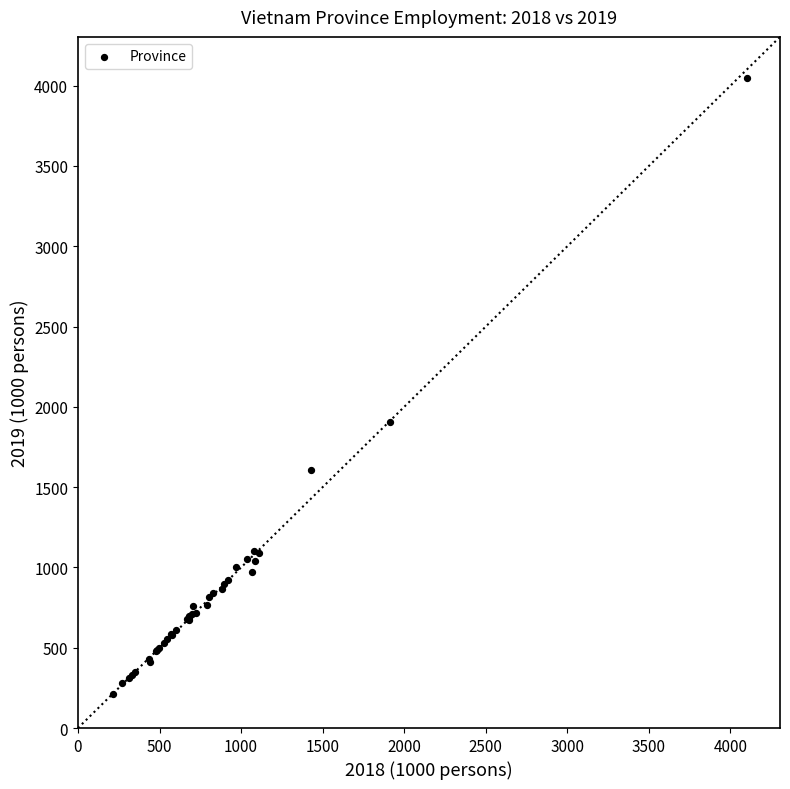

What Y value in the scatter plot is closest to 2128?

1904.4